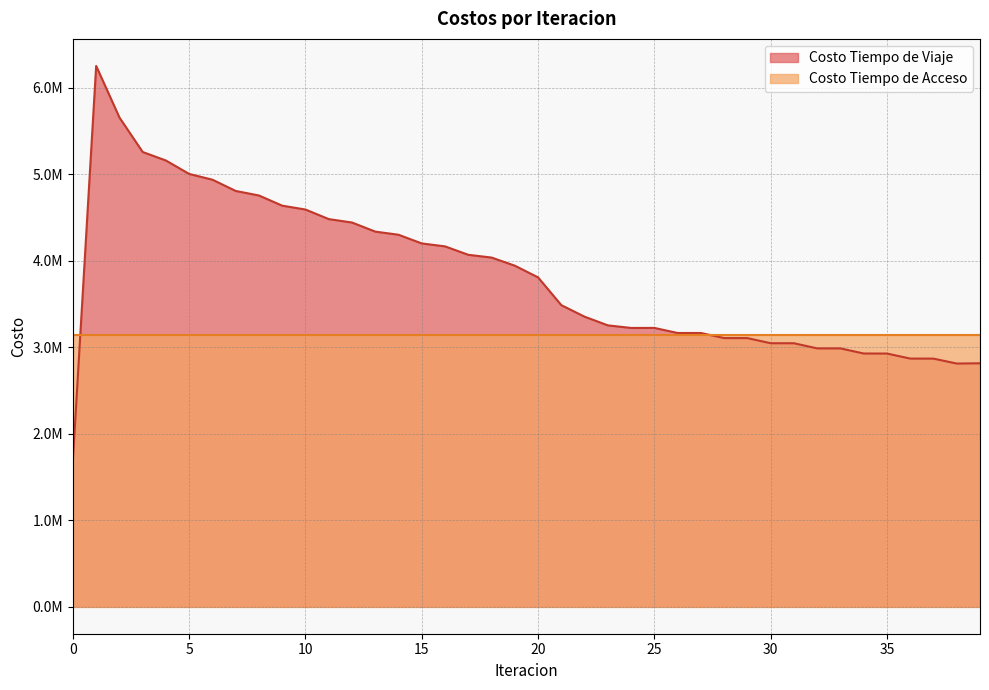

What is the change in value from 2 to 16?

-1490304.0